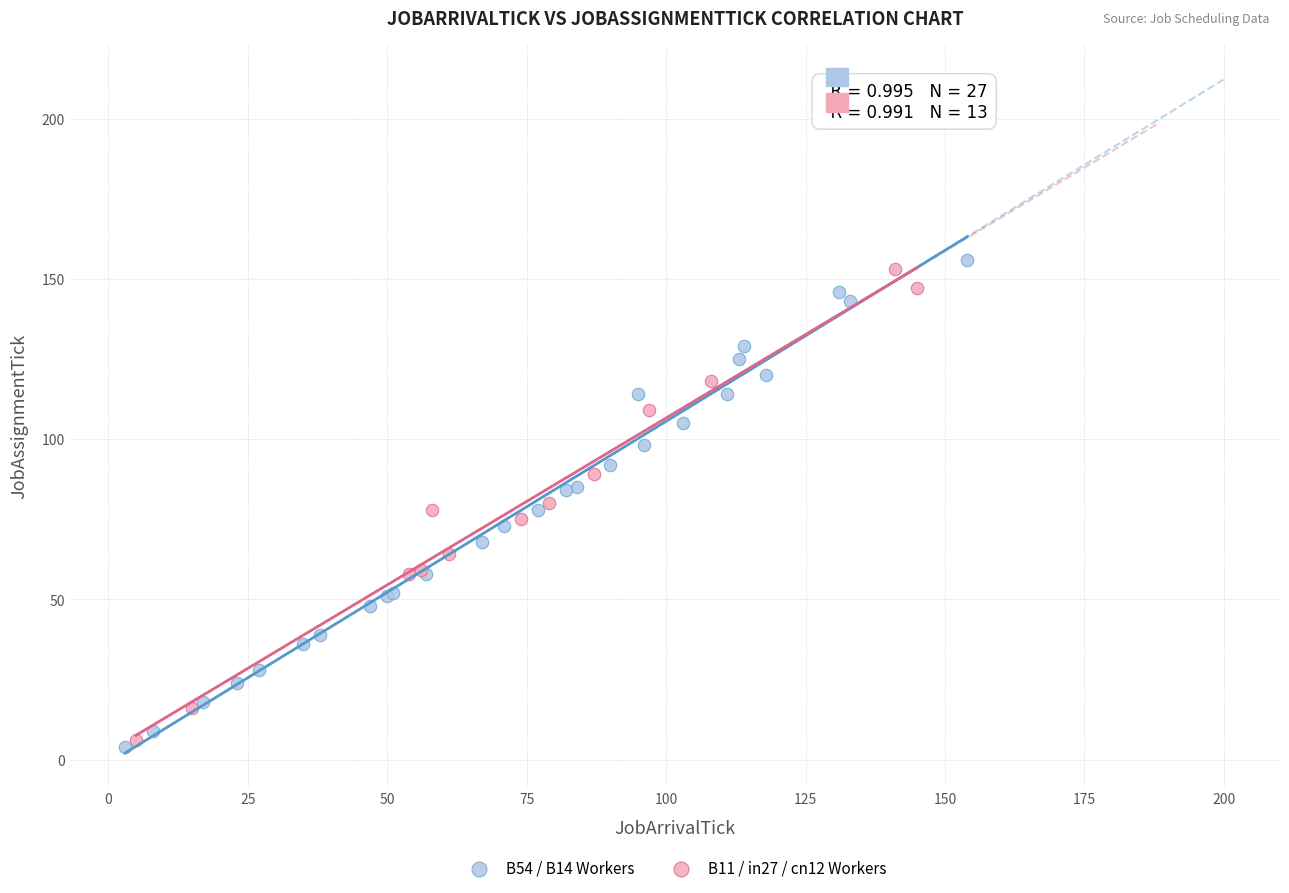

What are all the series names shown in the legend?

B54 / B14 Workers, B11 / in27 / cn12 Workers